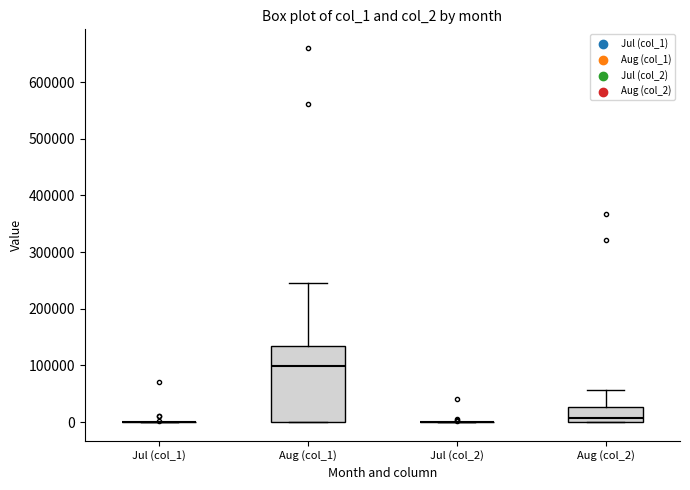

Reading left to right, read every box against the y-axis: the position of its median line, the range the box covers, and the ends of its whiskers. The values are not printed on the chart, so give them approximately, as read against the axis.

Jul (col_1): box collapsed to a line at 0, whiskers 0 to 0
Aug (col_1): median 100000, box 0 to 140000, whiskers 0 to 250000
Jul (col_2): box collapsed to a line at 0, whiskers 0 to 0
Aug (col_2): median 10000, box 0 to 30000, whiskers 0 to 60000